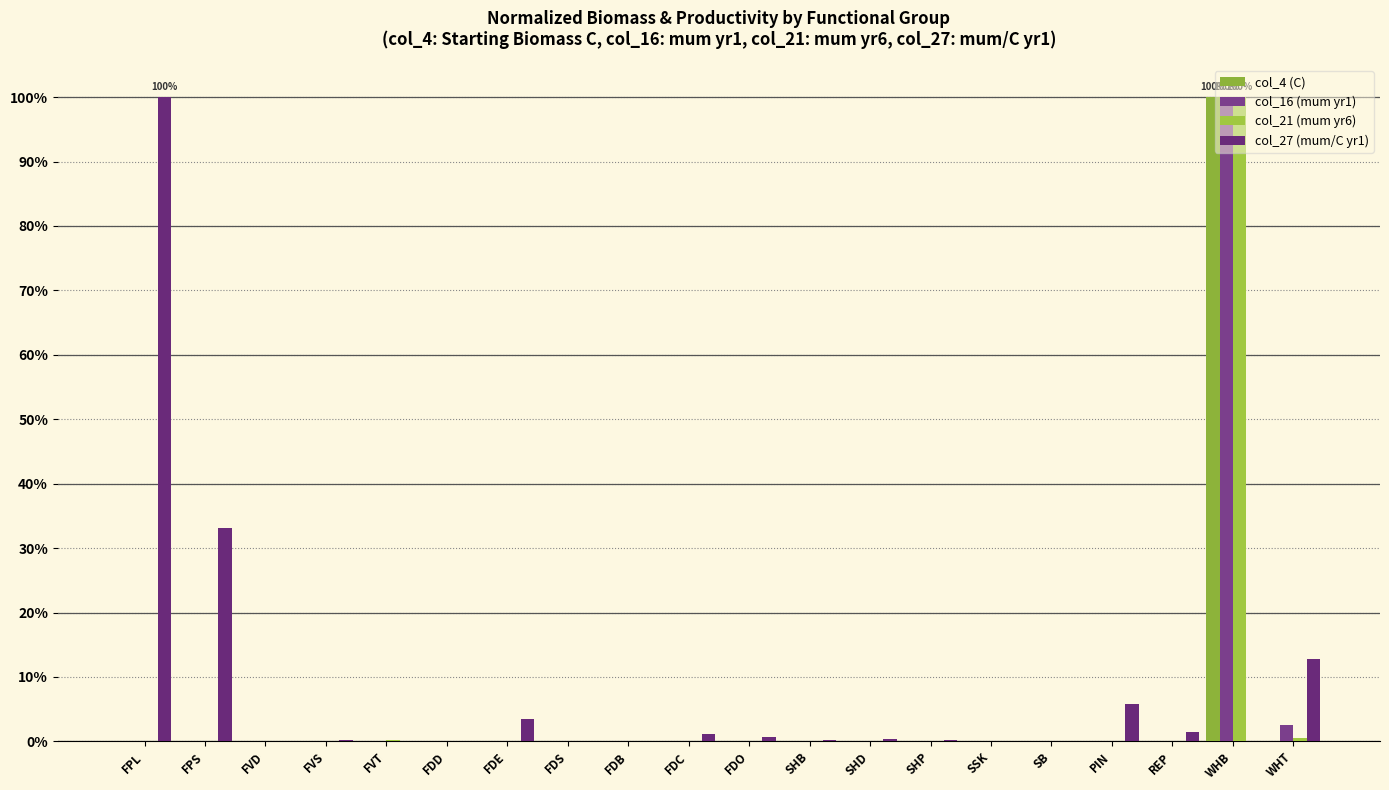

How many distinct data groups are displayed?

4